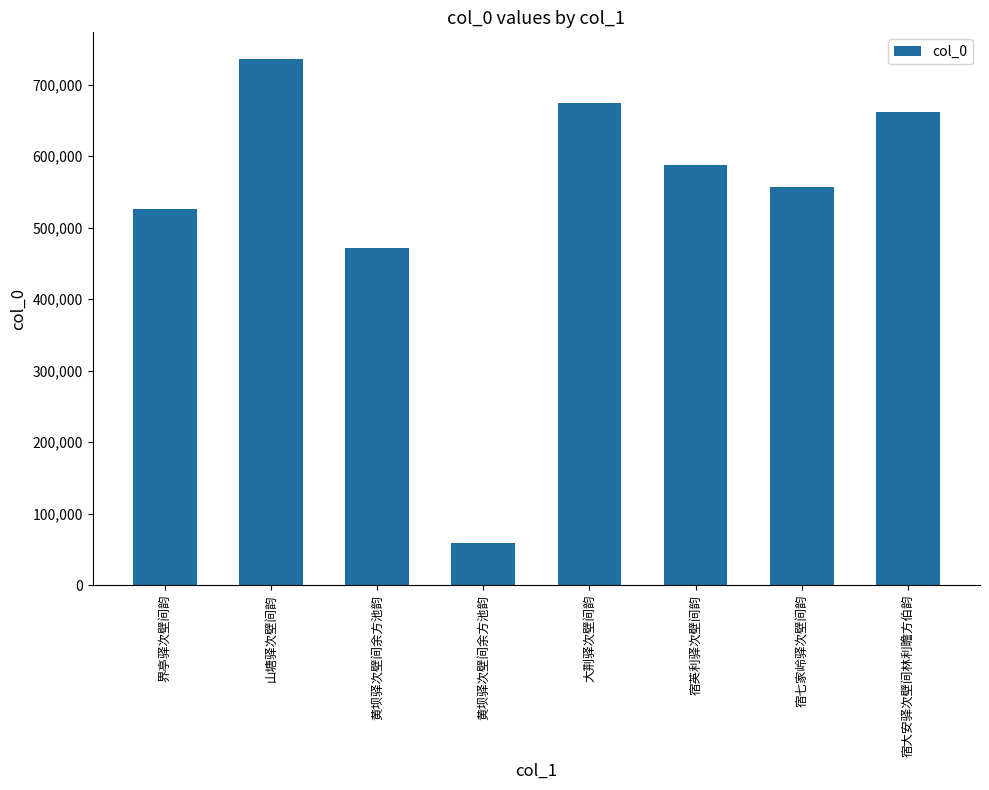

Are the bars horizontal?

No